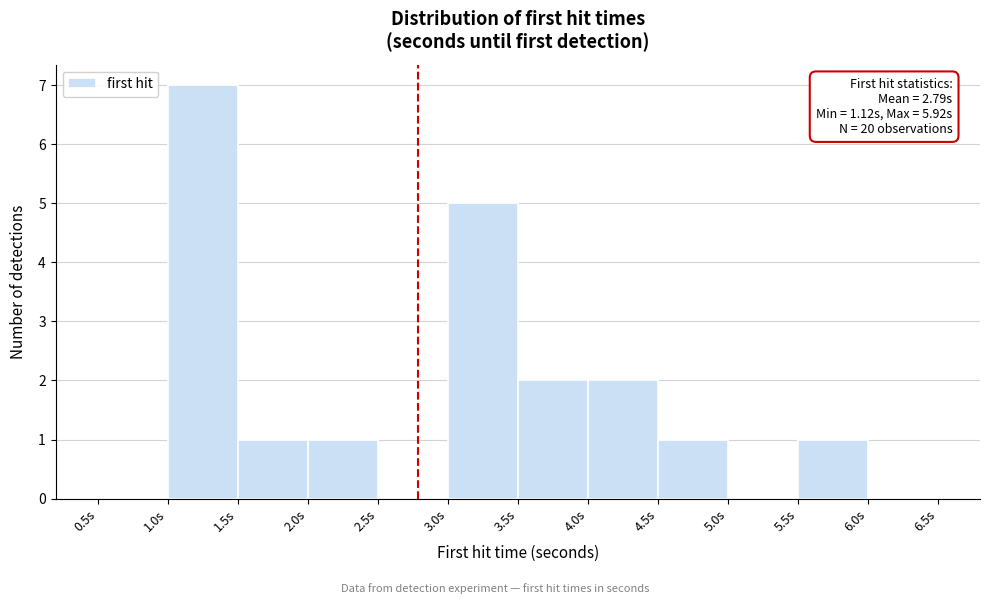

Over which range of the x-axis is the bar tallest?

1.0 to 1.5